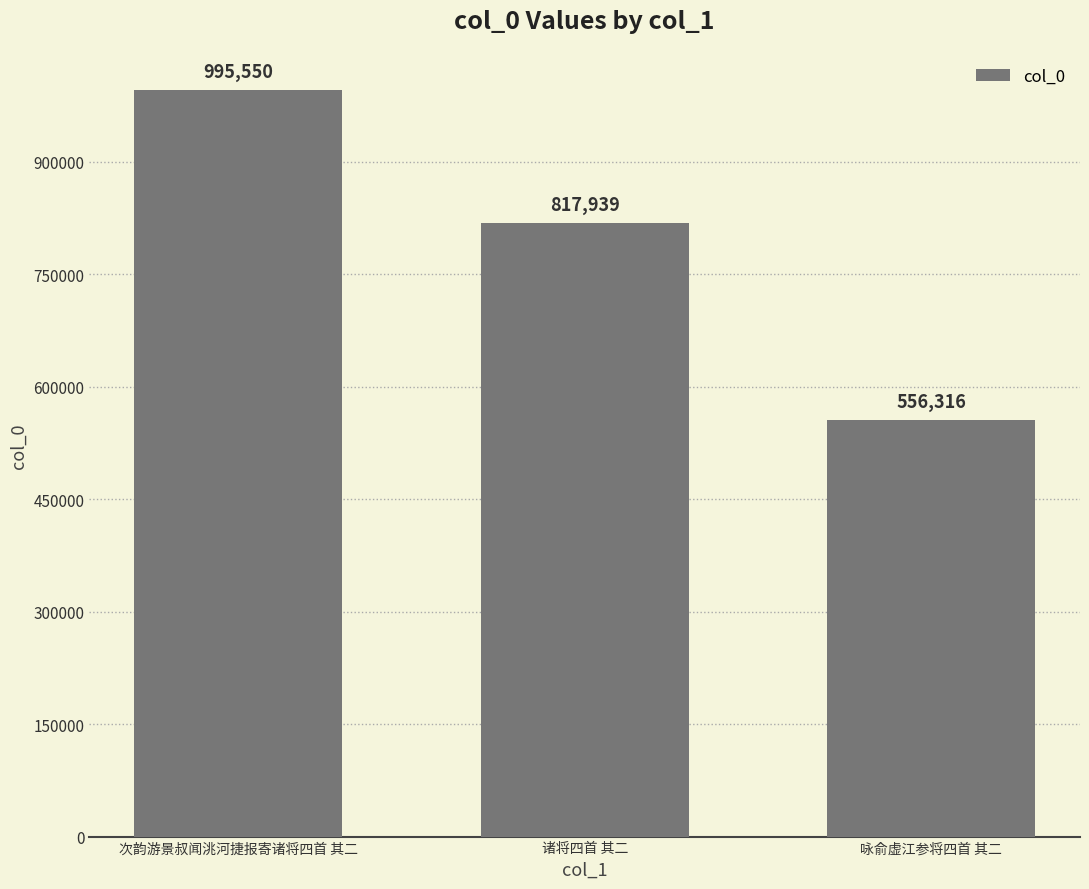

How many values are below 817939?

1